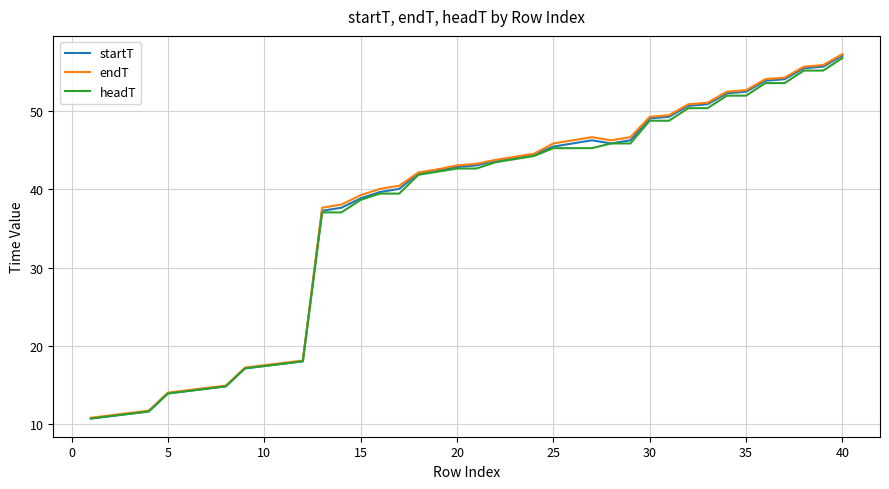

Which series has the widest spread of values?

endT